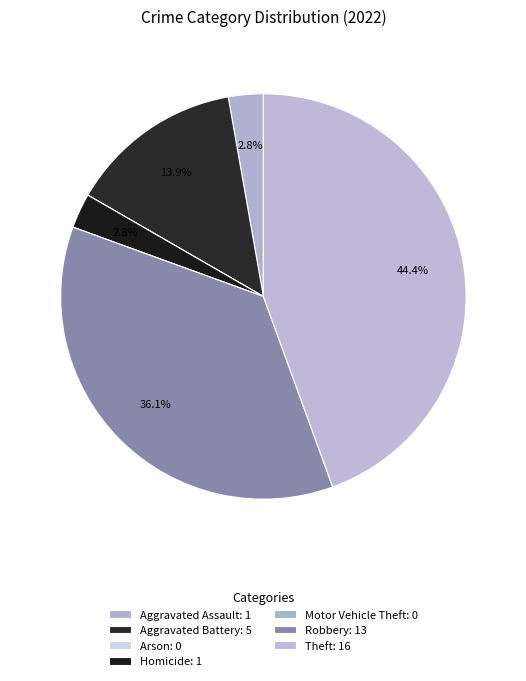

Does Theft represent more than half of the total?

No